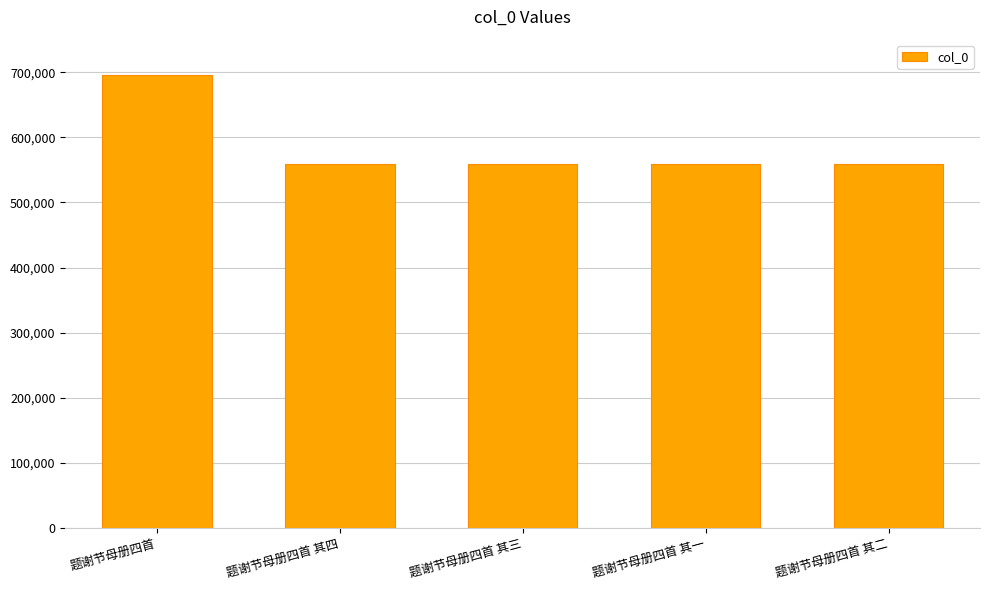

What is the minimum value shown in the chart?

559423